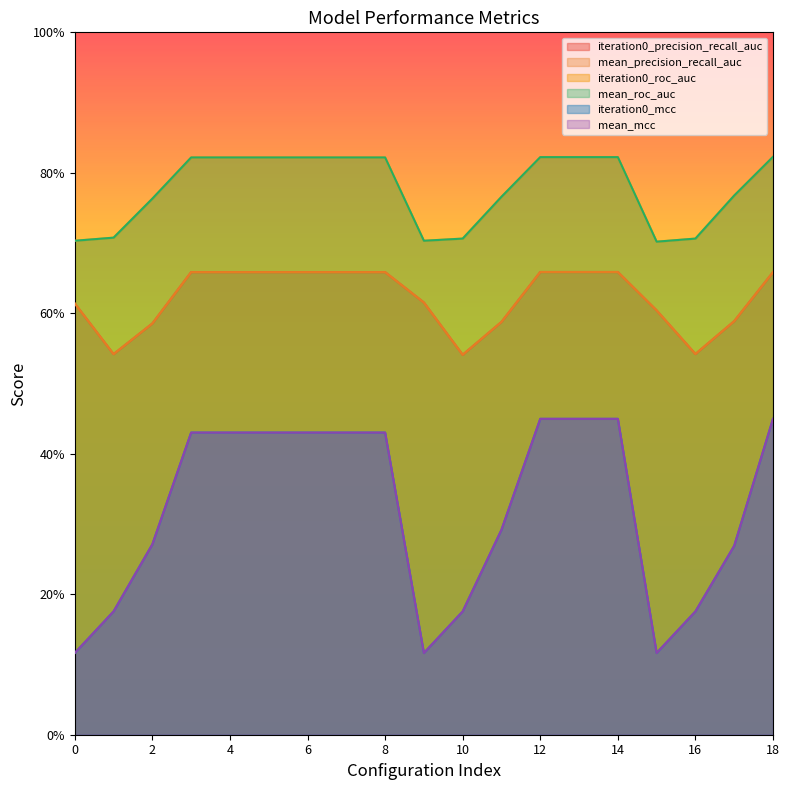

Reading right to left, extract all data points from this chart.

iteration0_precision_recall_auc: 18=0.7	17=0.6	16=0.5	15=0.6	14=0.7	13=0.7	12=0.7	11=0.6	10=0.5	9=0.6	8=0.7	7=0.7	6=0.7	5=0.7	4=0.7	3=0.7	2=0.6	1=0.5	0=0.6
mean_precision_recall_auc: 18=0.7	17=0.6	16=0.5	15=0.6	14=0.7	13=0.7	12=0.7	11=0.6	10=0.5	9=0.6	8=0.7	7=0.7	6=0.7	5=0.7	4=0.7	3=0.7	2=0.6	1=0.5	0=0.6
iteration0_roc_auc: 18=0.8	17=0.8	16=0.7	15=0.7	14=0.8	13=0.8	12=0.8	11=0.8	10=0.7	9=0.7	8=0.8	7=0.8	6=0.8	5=0.8	4=0.8	3=0.8	2=0.8	1=0.7	0=0.7
mean_roc_auc: 18=0.8	17=0.8	16=0.7	15=0.7	14=0.8	13=0.8	12=0.8	11=0.8	10=0.7	9=0.7	8=0.8	7=0.8	6=0.8	5=0.8	4=0.8	3=0.8	2=0.8	1=0.7	0=0.7
iteration0_mcc: 18=0.4	17=0.3	16=0.2	15=0.1	14=0.4	13=0.4	12=0.4	11=0.3	10=0.2	9=0.1	8=0.4	7=0.4	6=0.4	5=0.4	4=0.4	3=0.4	2=0.3	1=0.2	0=0.1
mean_mcc: 18=0.4	17=0.3	16=0.2	15=0.1	14=0.4	13=0.4	12=0.4	11=0.3	10=0.2	9=0.1	8=0.4	7=0.4	6=0.4	5=0.4	4=0.4	3=0.4	2=0.3	1=0.2	0=0.1